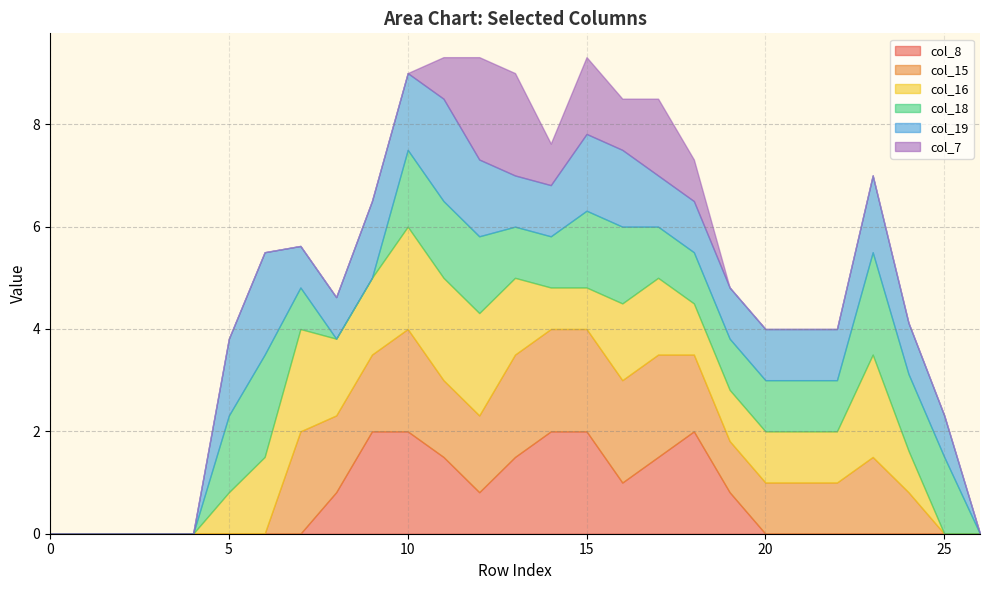

What are all the series names shown in the legend?

col_8, col_15, col_16, col_18, col_19, col_7